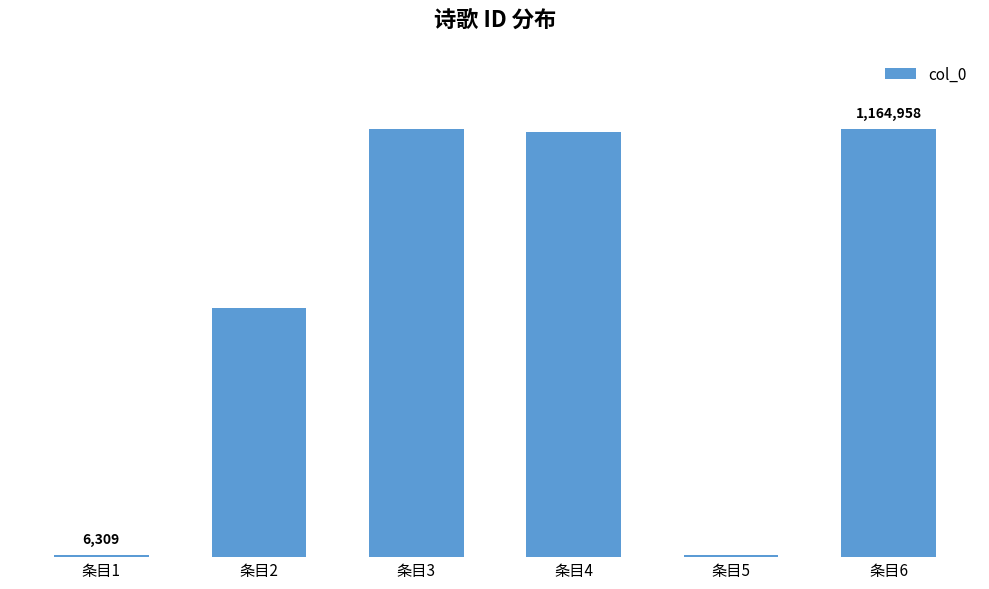

At which label does the data first exceed 1157819?

条目3